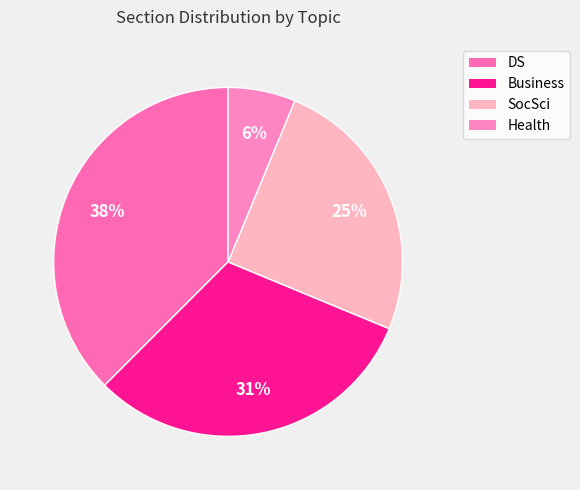

Is there any slice that represents more than half of the pie?

No